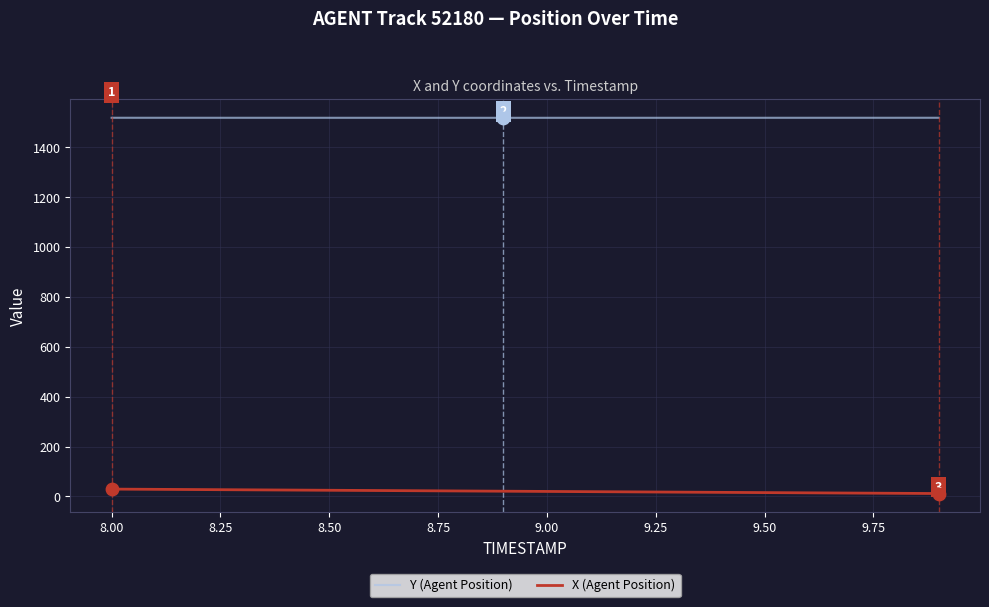

Rank the series by their average value, from lowest to highest.

X (Agent Position), Y (Agent Position)